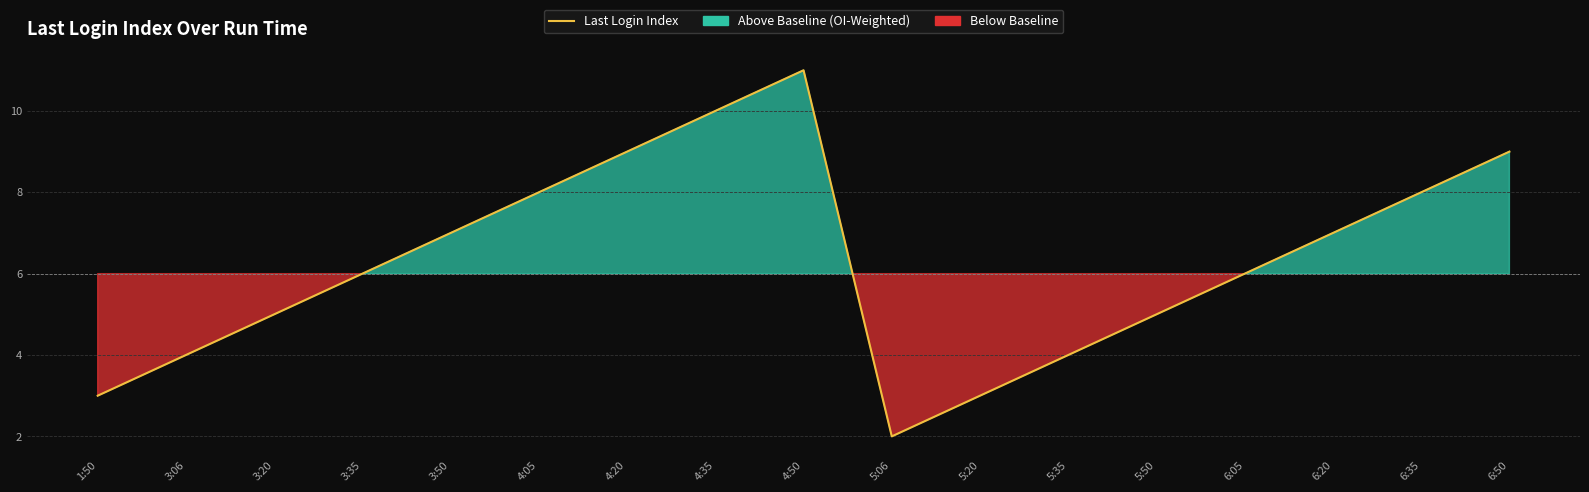

True or false: the data shows 11 at 4:05.

False